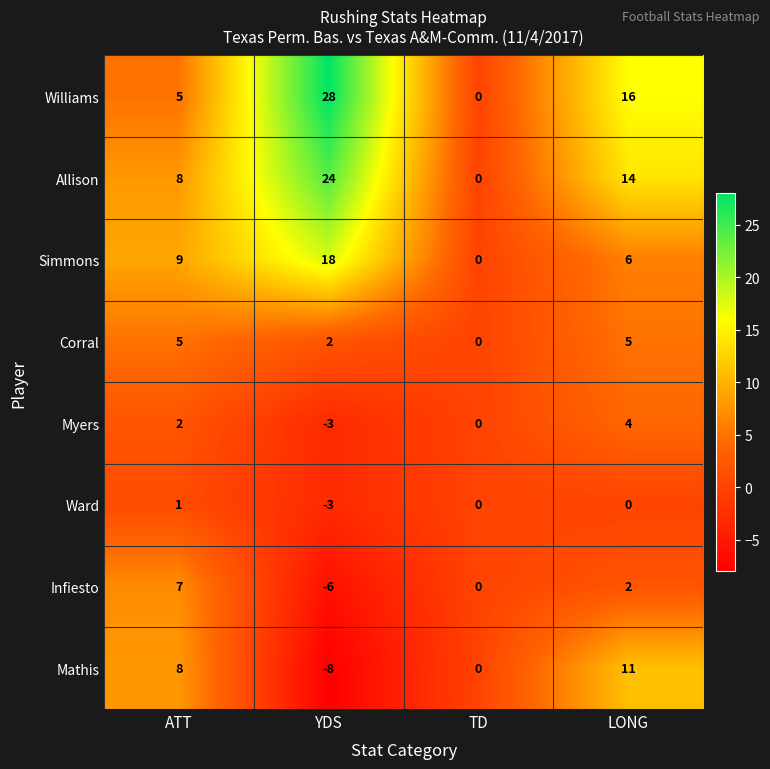

What is the sum of all Simmons values?

33